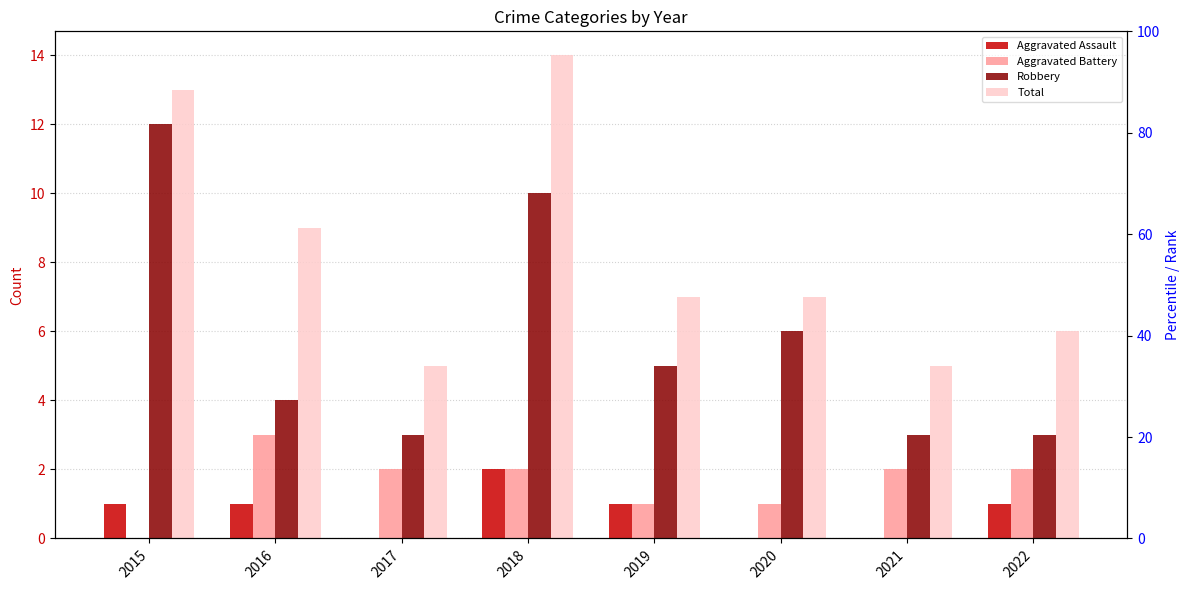

The value of Robbery at 2016 is 4. True or false?

True